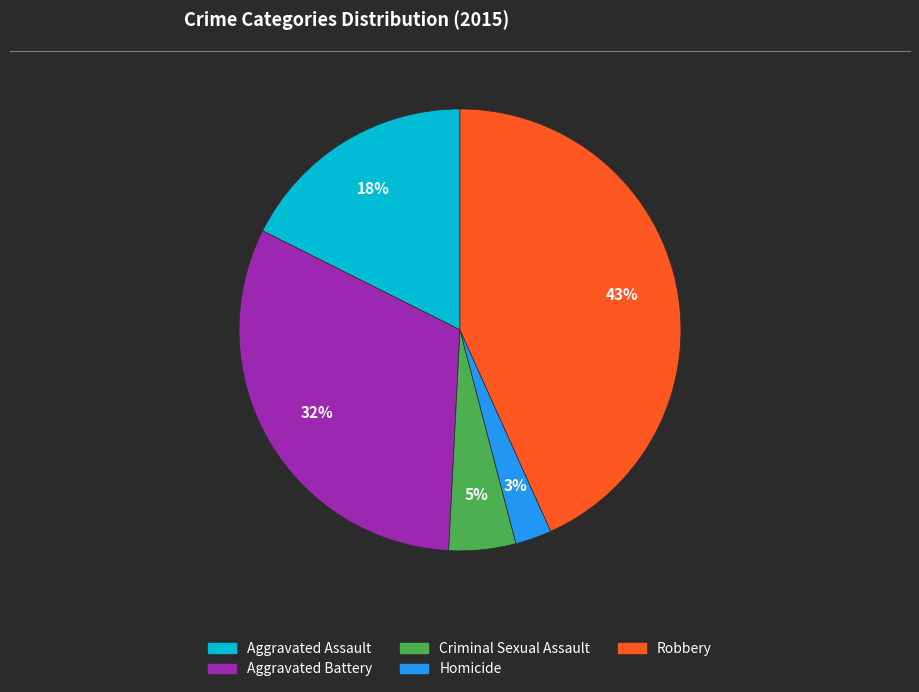

Rank the categories by value from lowest to highest.

Homicide, Criminal Sexual Assault, Aggravated Assault, Aggravated Battery, Robbery